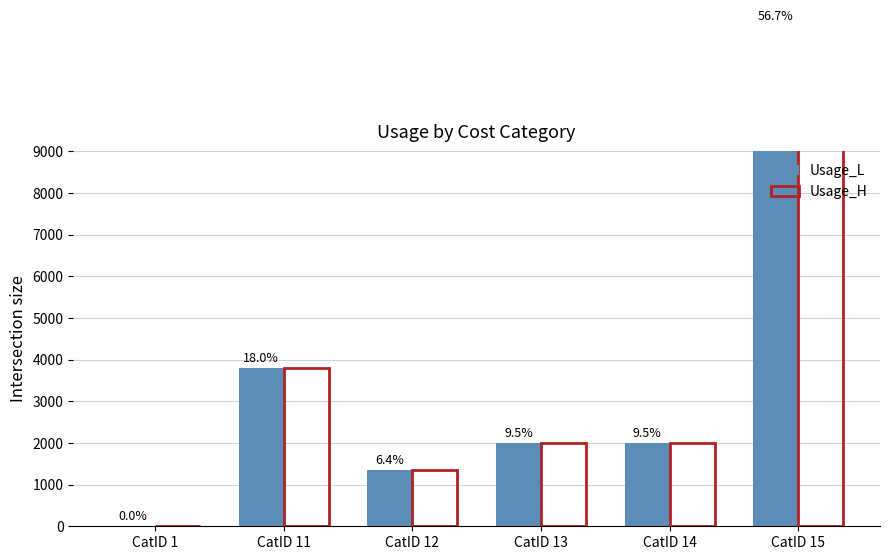

Reading right to left, extract all data points from this chart.

Usage_L: CatID 15=12002.4	CatID 14=2000.0	CatID 13=2000.0	CatID 12=1350.4	CatID 11=3806.2	CatID 1=5.0
Usage_H: CatID 15=12002.4	CatID 14=2000.0	CatID 13=2000.0	CatID 12=1350.4	CatID 11=3806.2	CatID 1=5.0